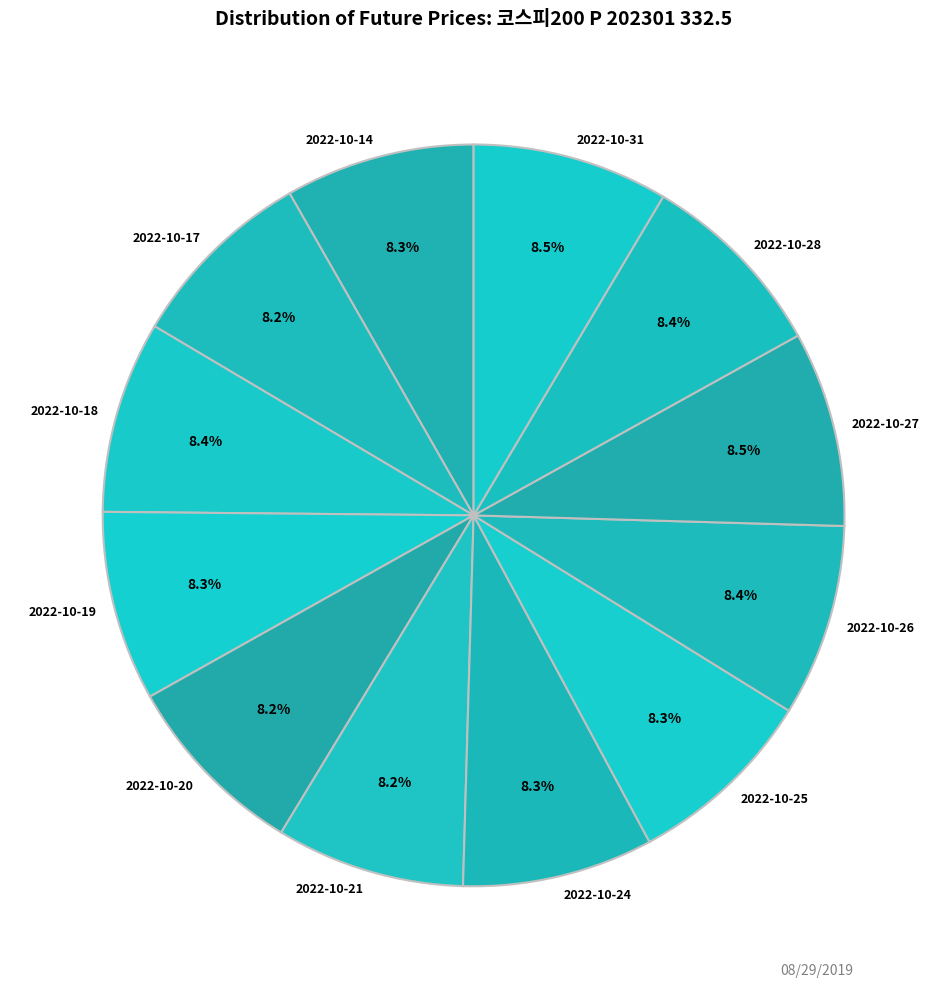

Count the number of slices in the pie.

12